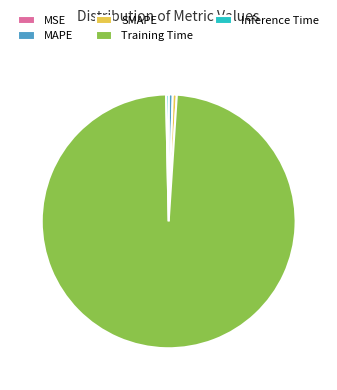

Is the sum of SMAPE and Inference Time greater than half?

No